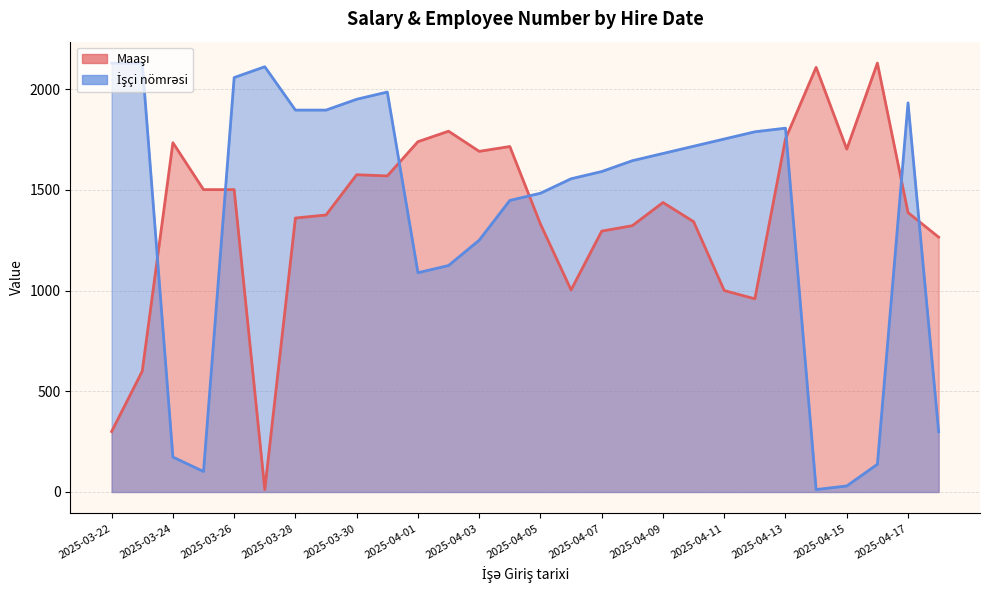

What is the label of the 1st point from the right?

2025-04-18